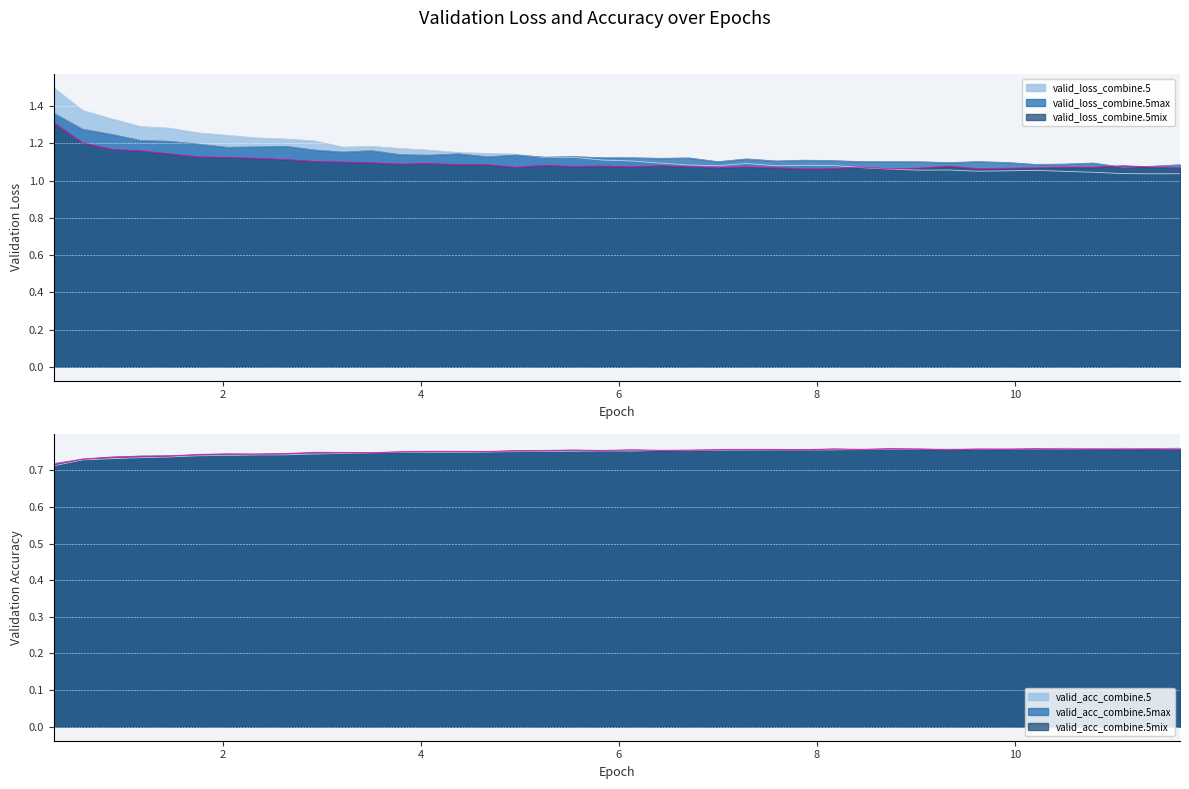

True or false: valid_loss_combine.5max and valid_acc_combine.5mix cross at least once.

False